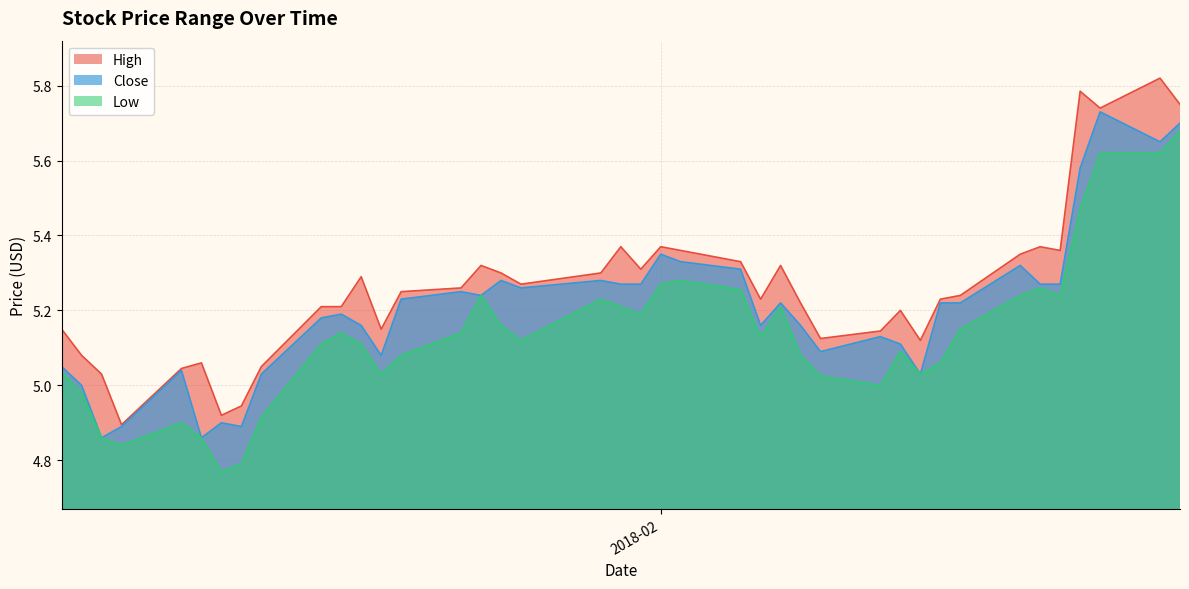

Rank the series by their maximum value, from highest to lowest.

High, Close, Low